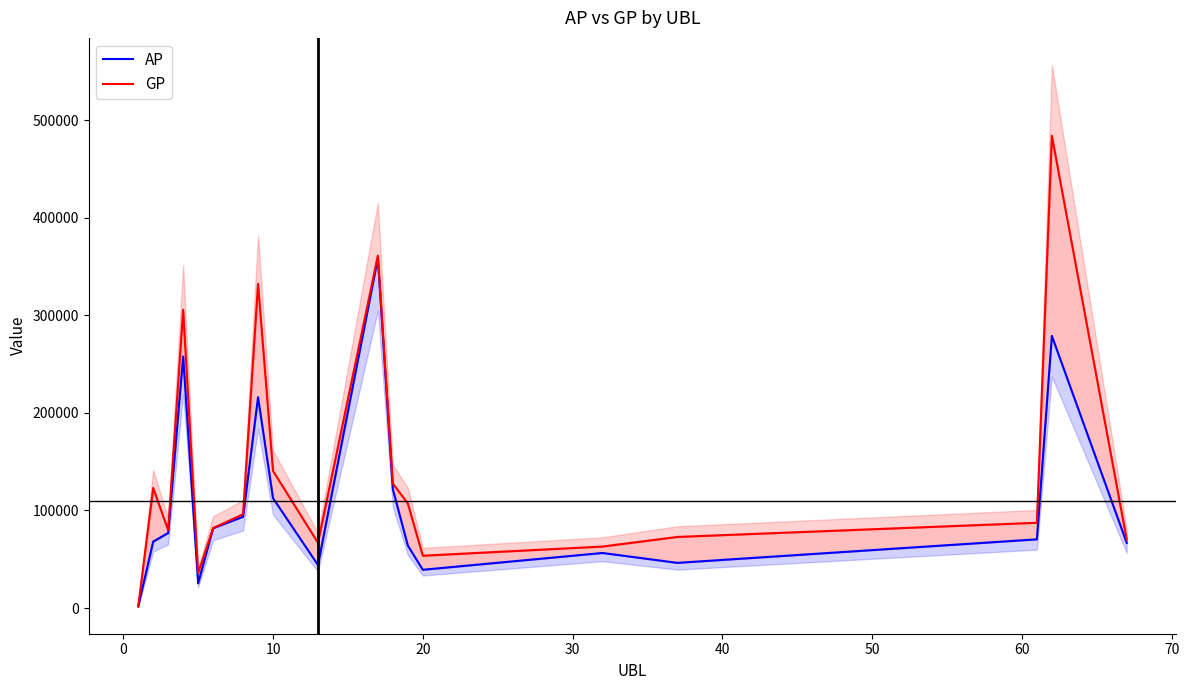

How many distinct data groups are displayed?

2